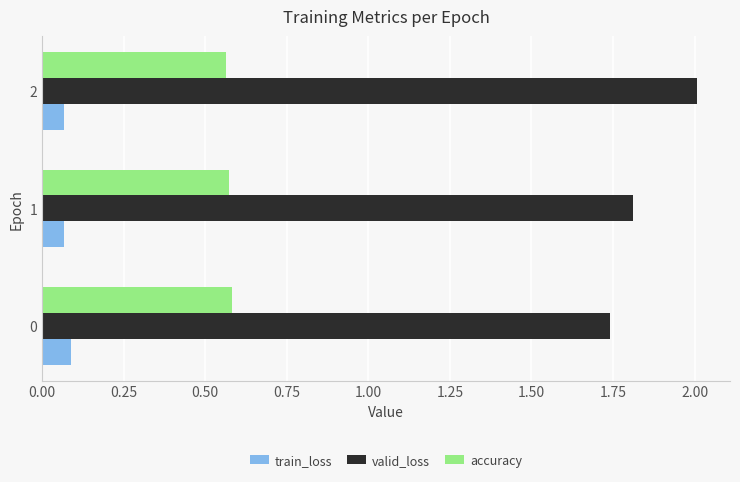

Is it true that accuracy equals 0.6 at 1?

True